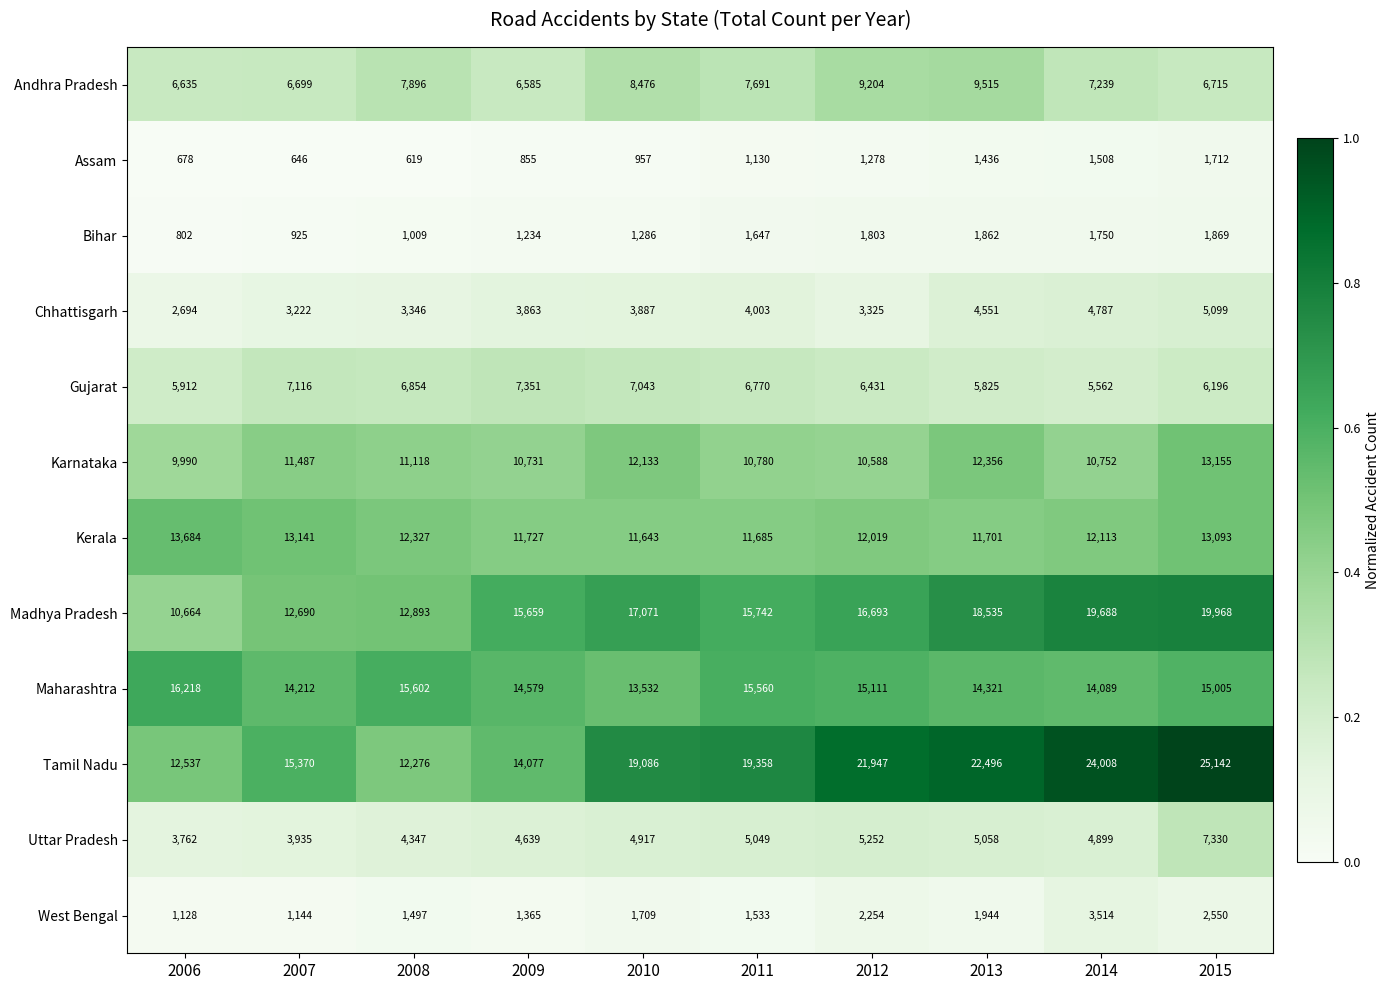

Which series changed the most between 2007 and 2009?

Madhya Pradesh